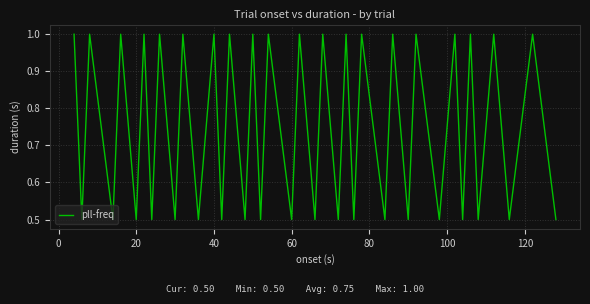

What is the maximum value shown in the chart?

1.0